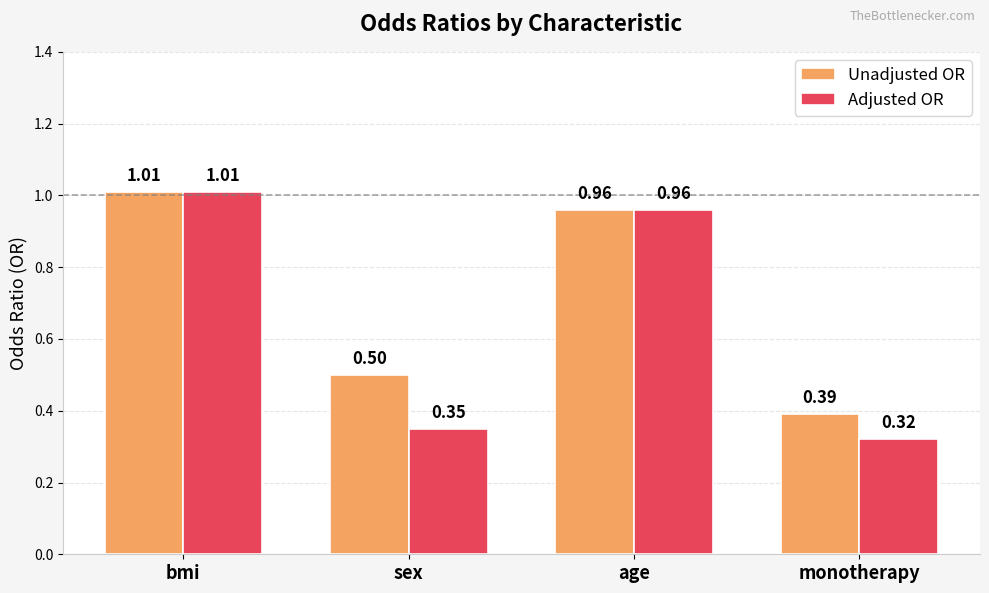

Between sex and age, which series saw the biggest shift?

Adjusted OR